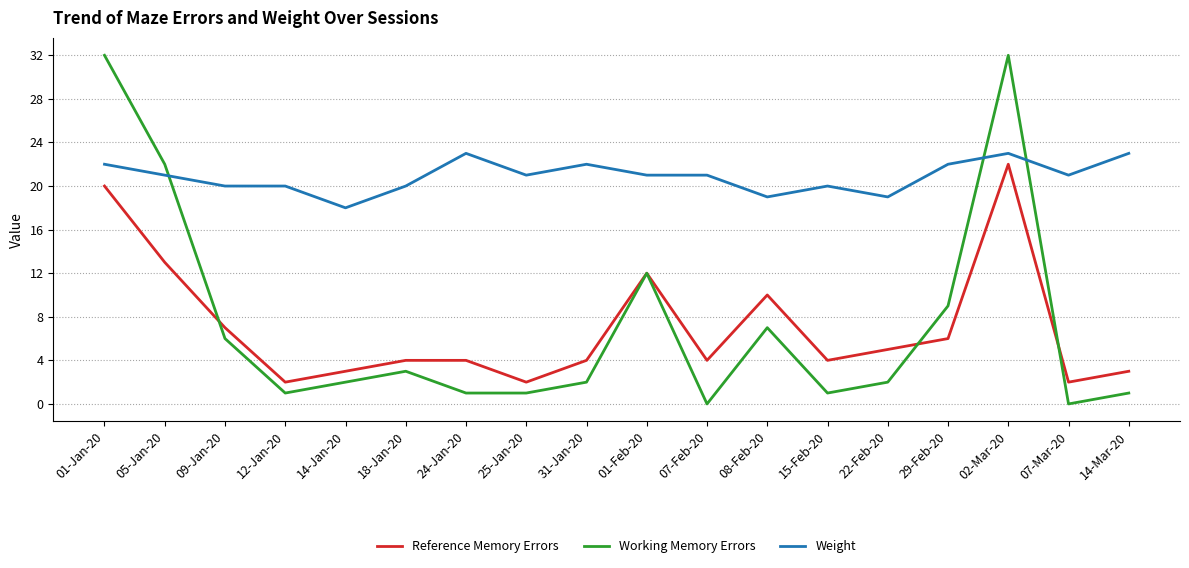

Where do Working Memory Errors and Weight first cross each other?

05-Jan-20 and 09-Jan-20